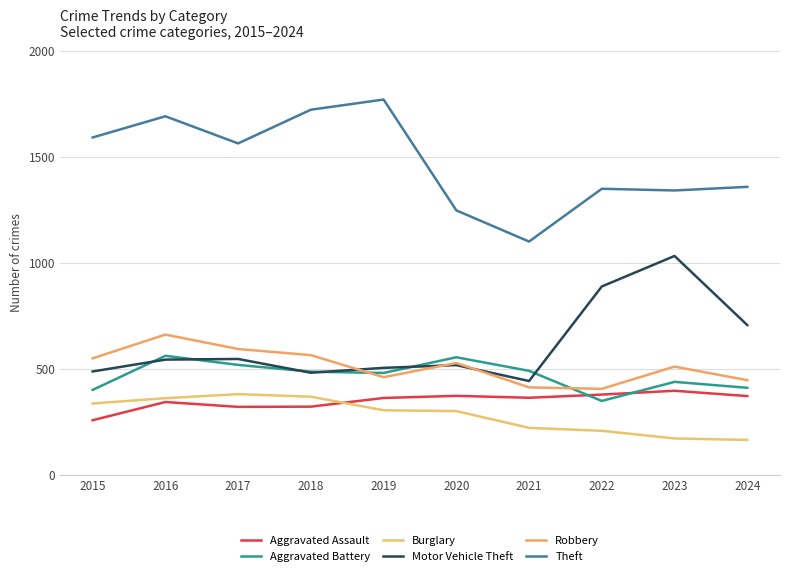

True or false: Aggravated Battery and Robbery cross at least once.

True